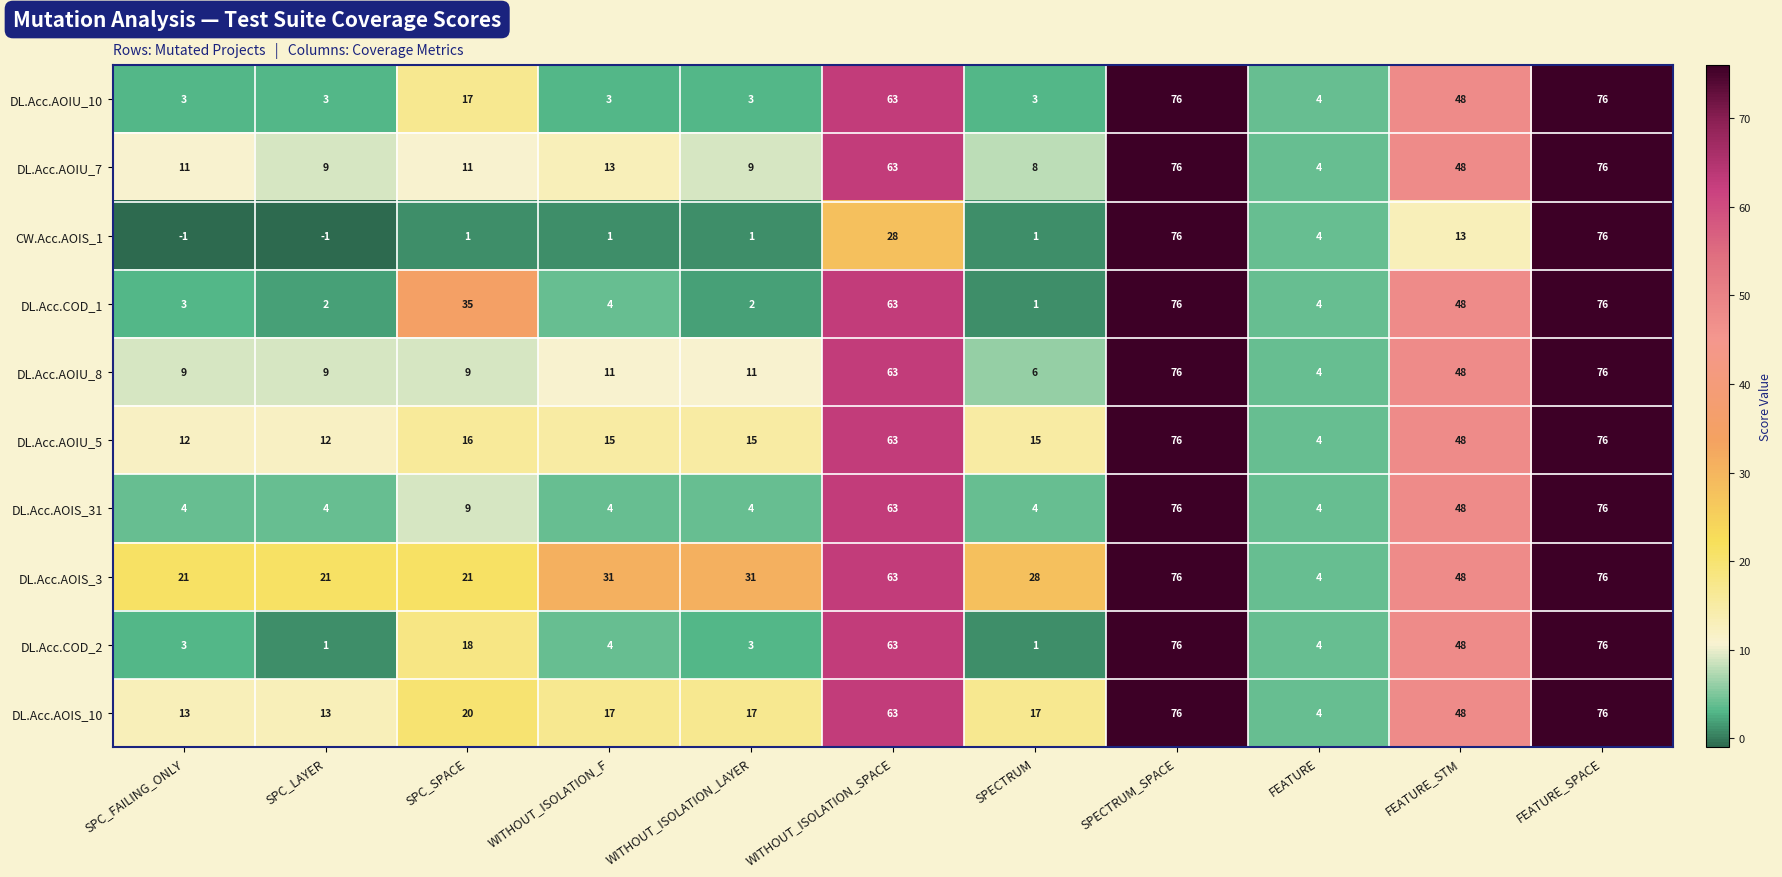

Between SPC_SPACE and FEATURE_SPACE, which series saw the biggest shift?

CW.Acc.AOIS_1